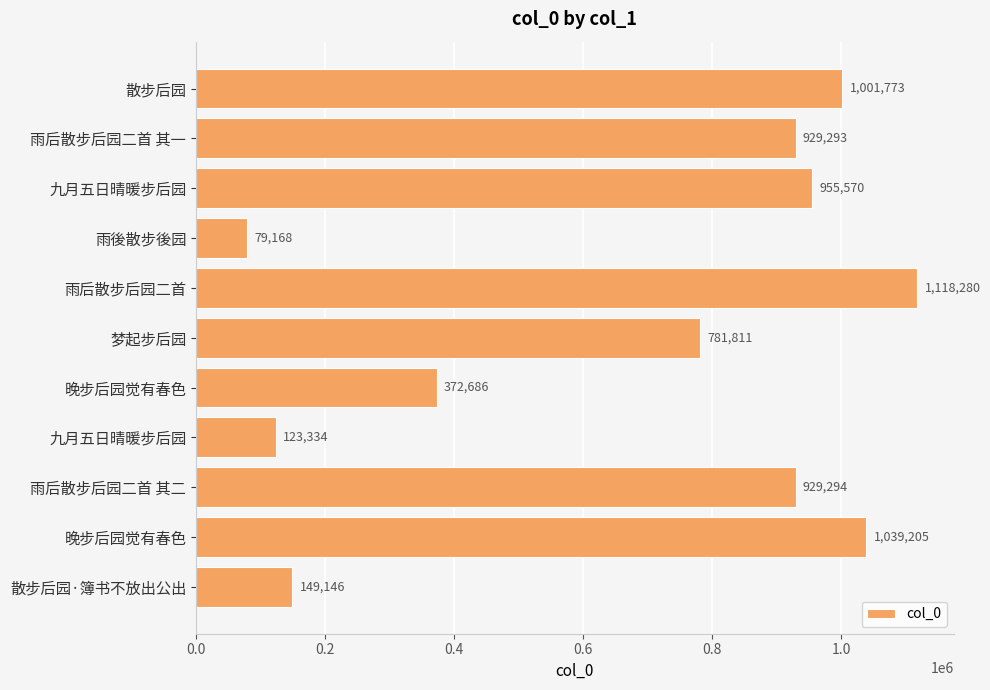

Count the number of categories in the chart.

11